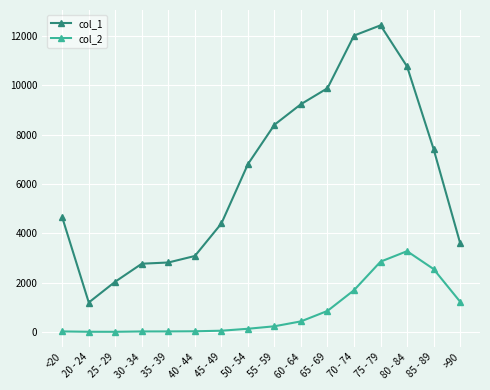

The col_2 series shows 3273 at 80 - 84. True or false?

True